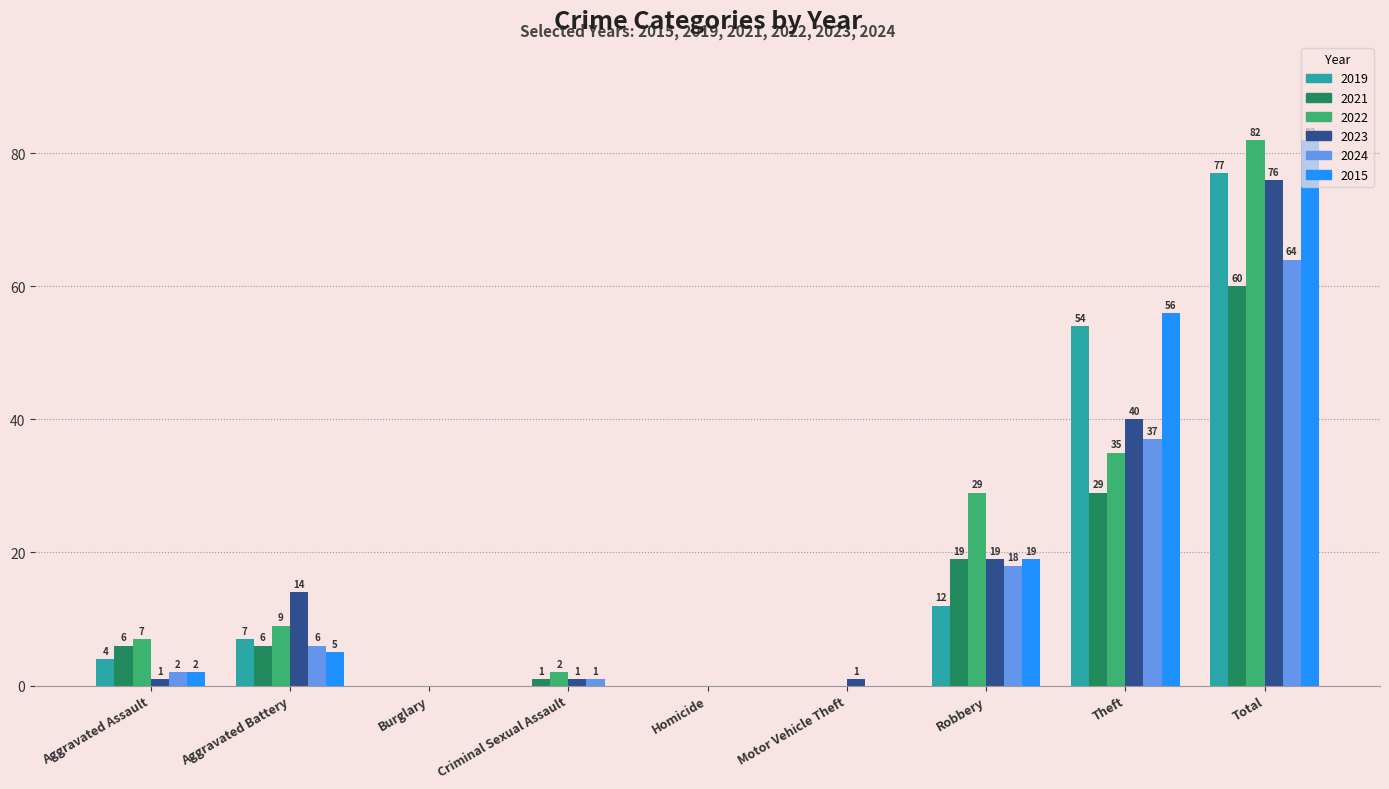

The value of 2023 at Aggravated Battery is 14. True or false?

True